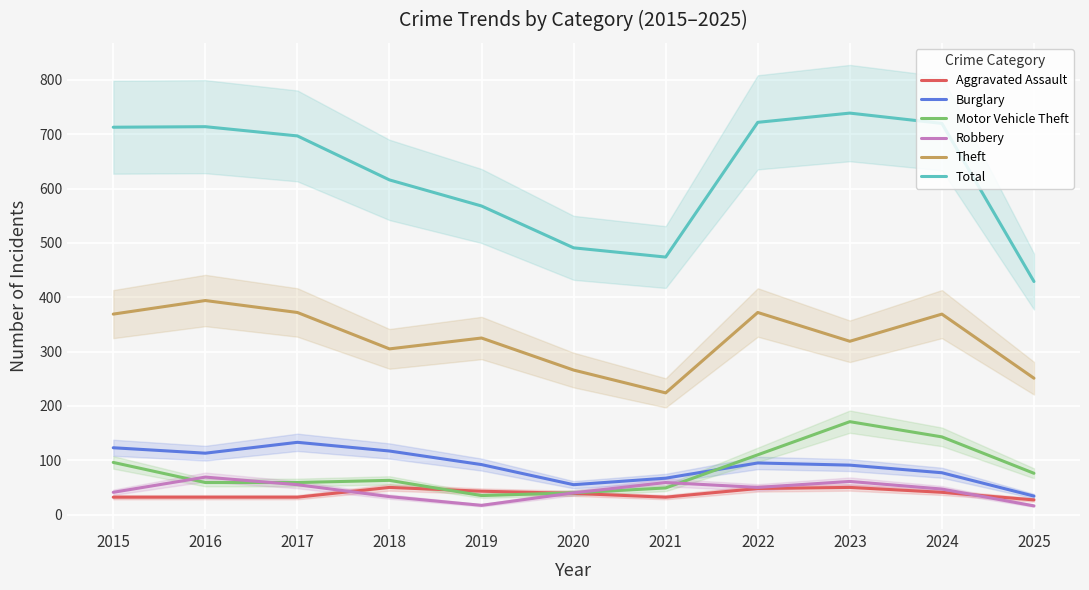

How many lines are shown in the chart?

6